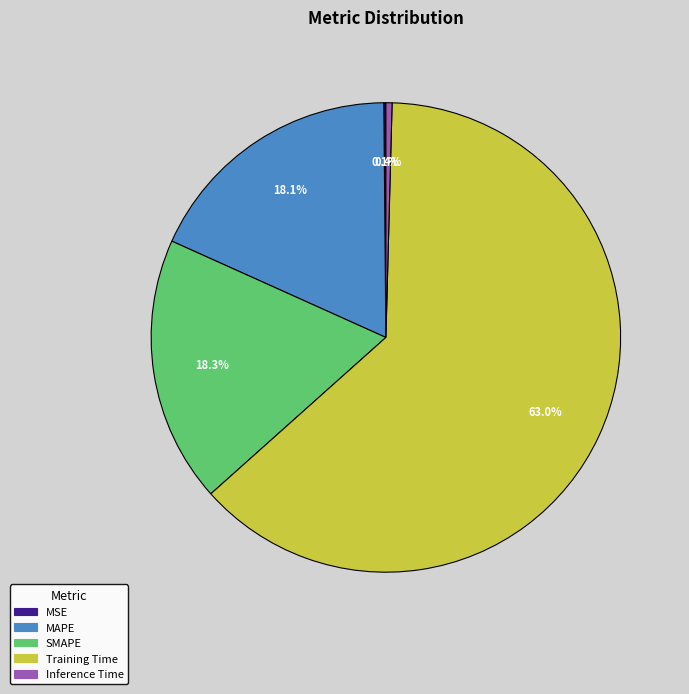

To the nearest percent, what is the combined percentage of SMAPE and Training Time?

81%